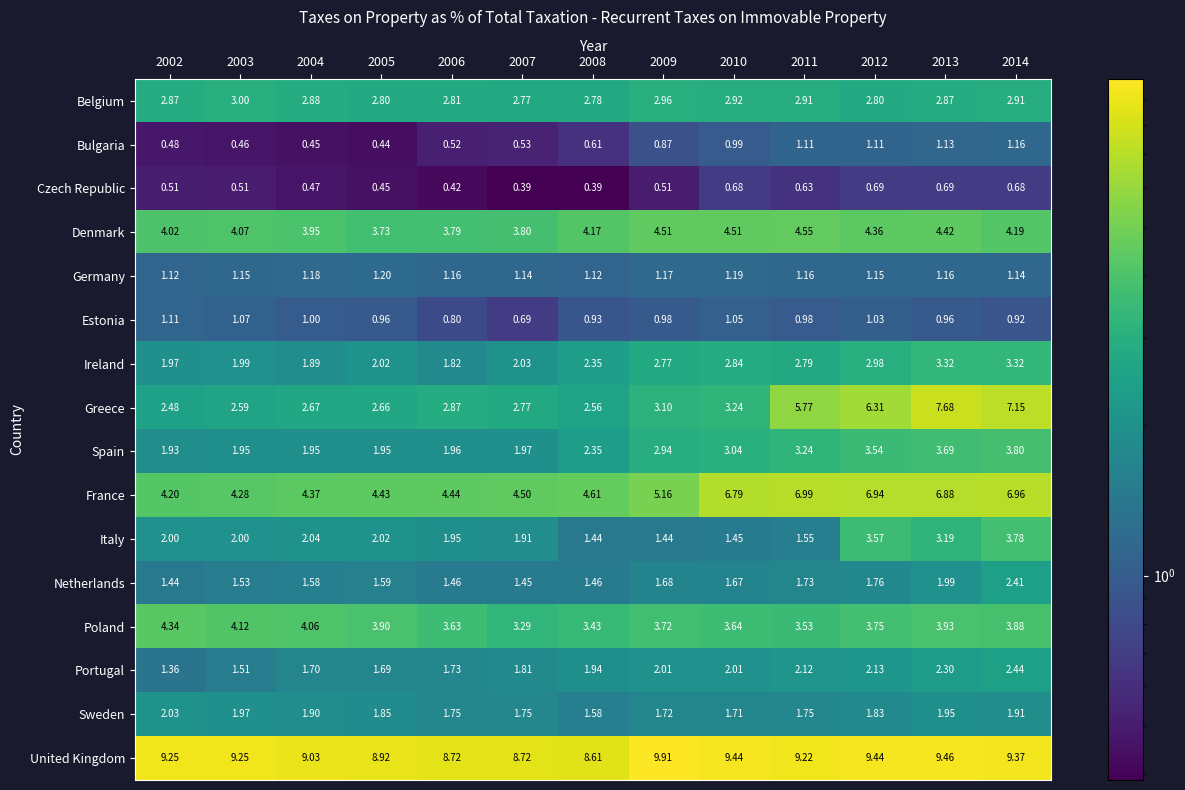

Which series changed the most between 2007 and 2014?

Greece